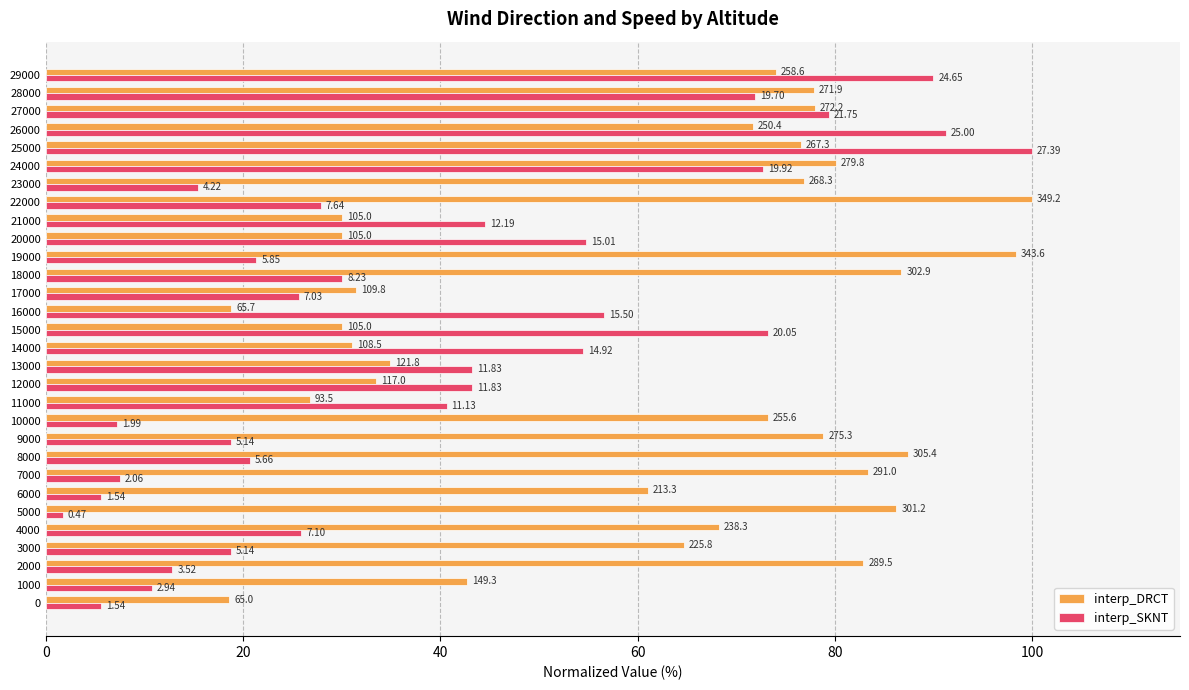

Which series has the largest total across all categories?

interp_DRCT